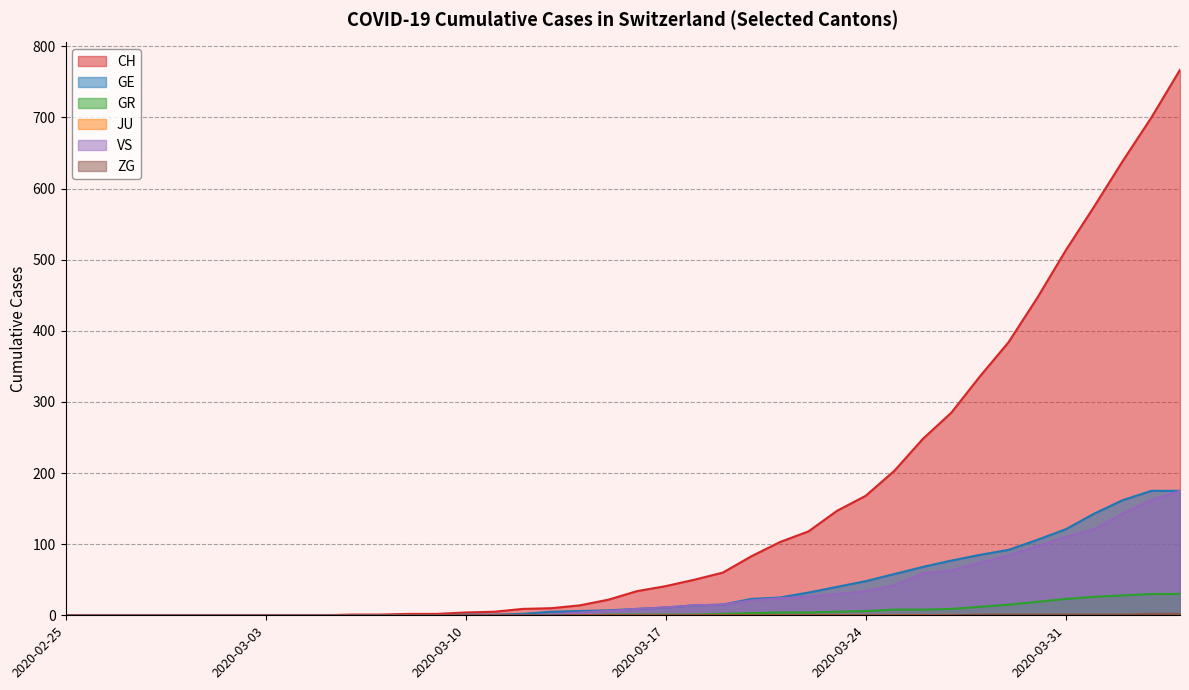

Which label corresponds to the smallest value in the chart?

2020-02-25